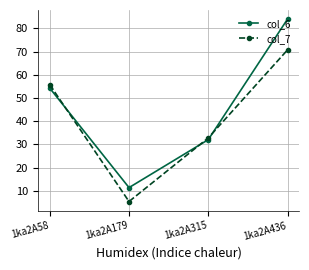

At which category is the sum across all series the highest?

1ka2A436